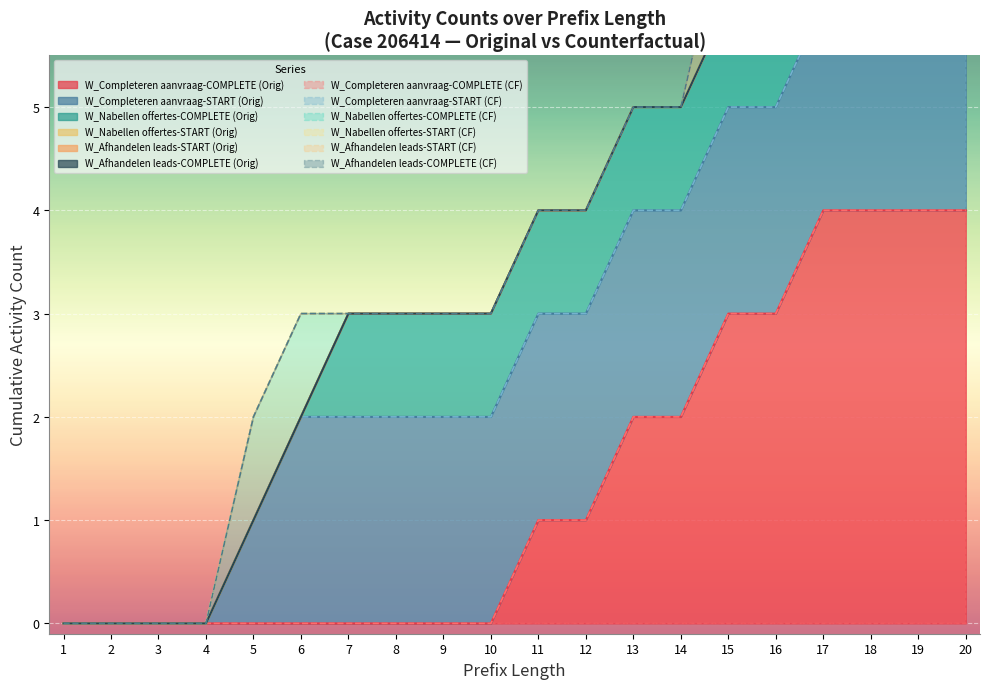

List the labels in order of W_Nabellen offertes-COMPLETE value, largest first.

1, 2, 3, 4, 5, 6, 7, 8, 9, 10, 11, 12, 13, 14, 15, 16, 17, 18, 19, 20